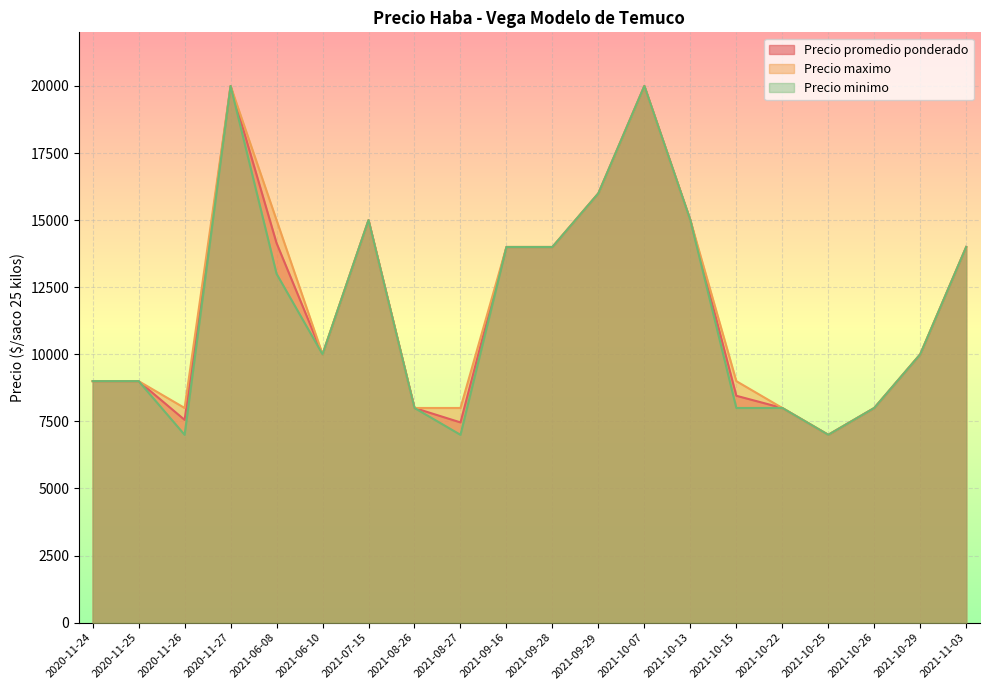

Between 2021-10-25 and 2021-10-22, which is larger?

2021-10-22